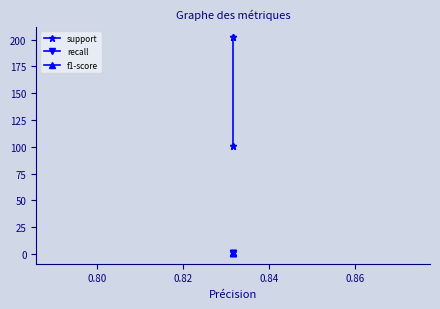

True or false: recall and support intersect in this chart.

False